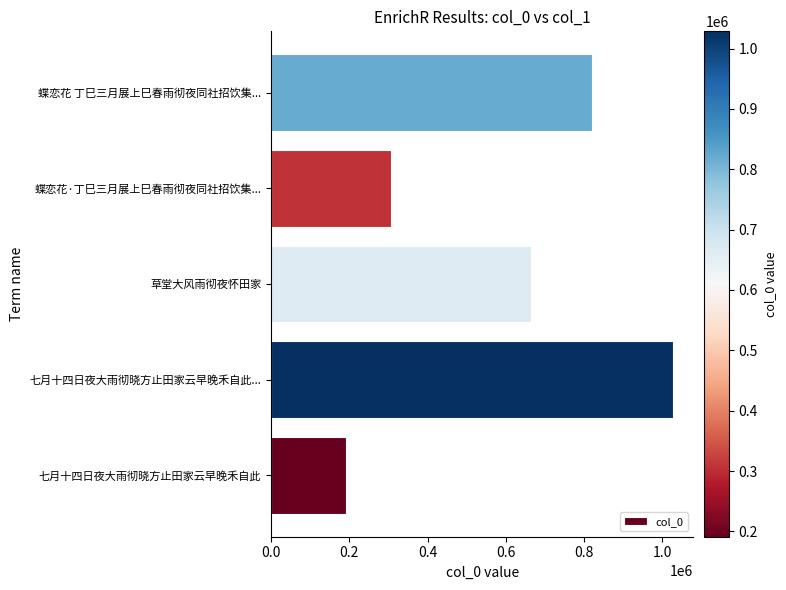

Between 蝶恋花·丁巳三月展上巳春雨彻夜同社招饮集... and 七月十四日夜大雨彻晓方止田家云早晚禾自此, which is larger?

蝶恋花·丁巳三月展上巳春雨彻夜同社招饮集...